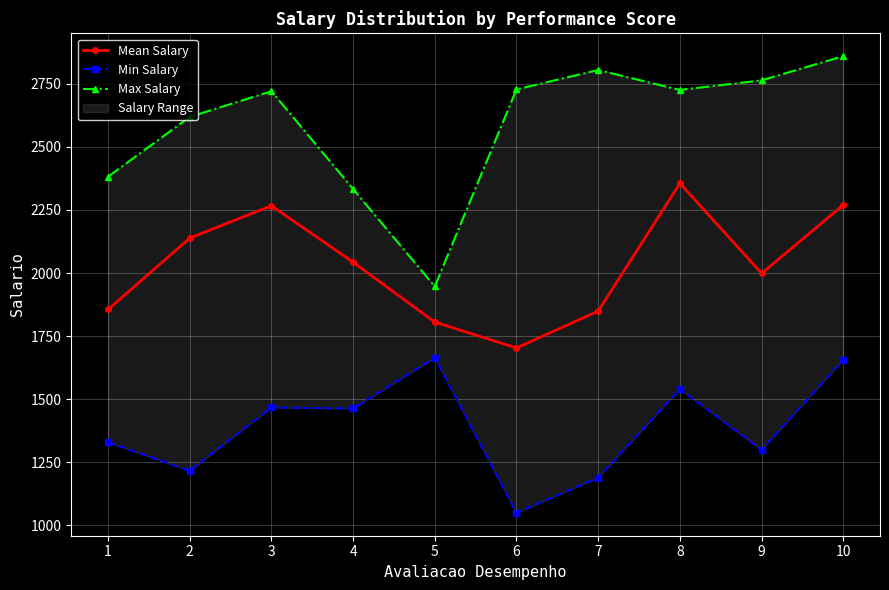

What is the maximum value for Max Salary?

2860.0